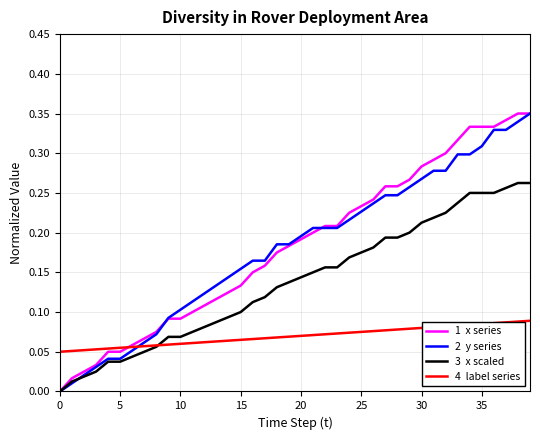

Does the chart display data point markers on the line(s)?

No